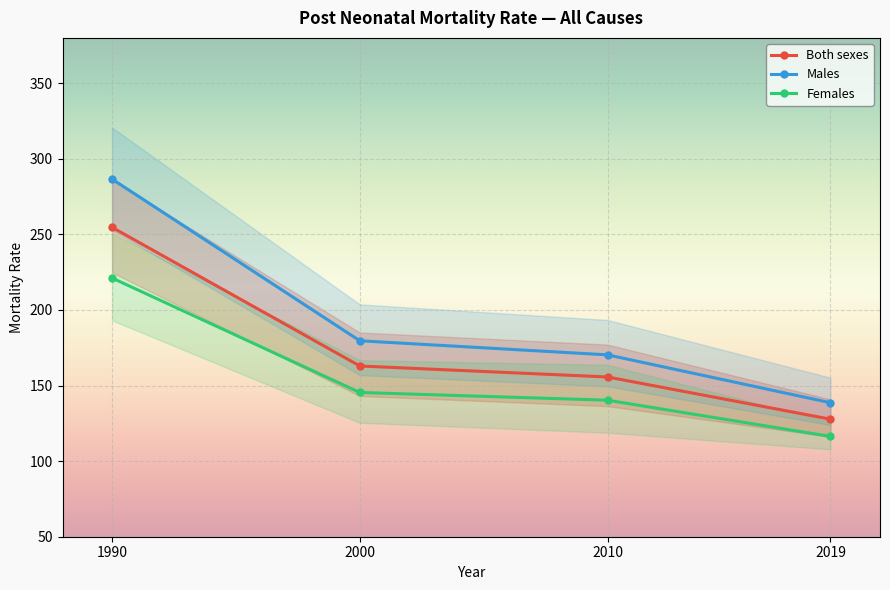

At which category does the chart reach its peak across all series?

1990